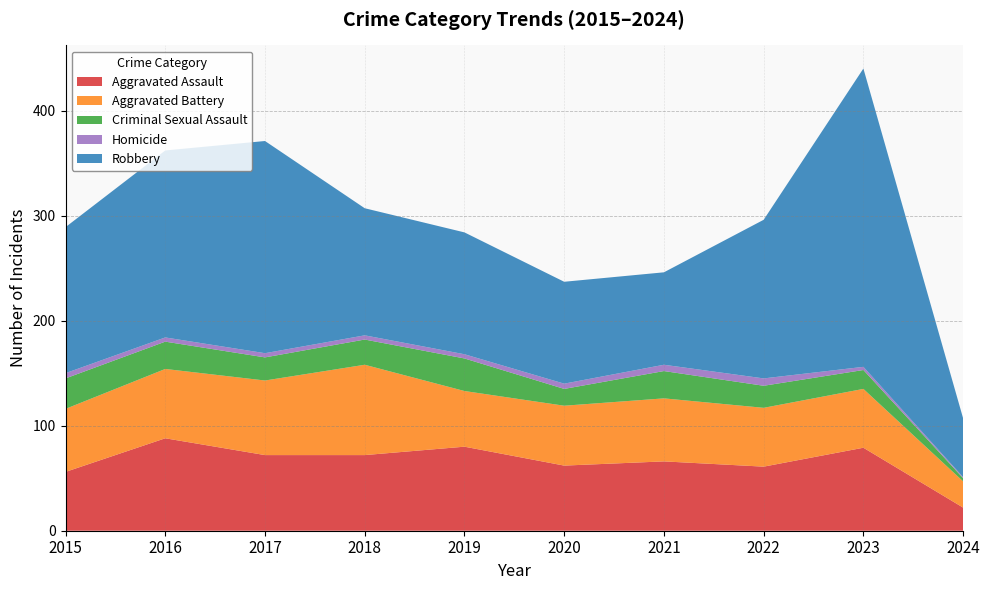

Reading left to right, what are all the values shown in this chart?

Aggravated Assault: 56	88	72	72	80	62	66	61	79	22
Aggravated Battery: 60	66	71	86	53	57	60	56	56	25
Criminal Sexual Assault: 29	26	22	24	31	16	26	21	18	3
Homicide: 5	4	4	4	4	5	6	7	3	1
Robbery: 139	178	202	121	116	97	88	151	284	56